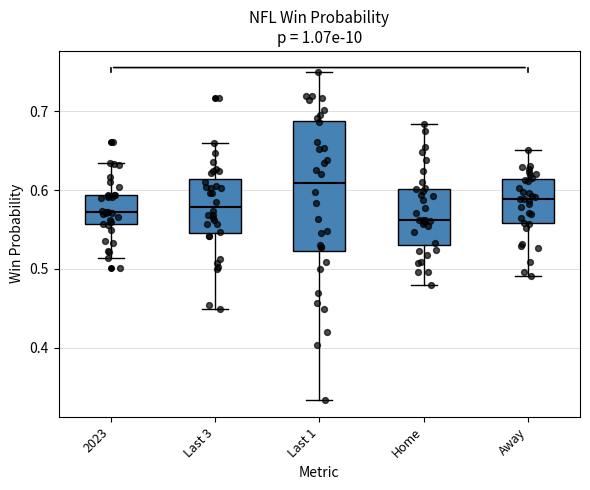

Where is the upper edge of the box for Home on the y-axis? The values are not printed on the chart, so give them approximately, as read against the axis.

0.60